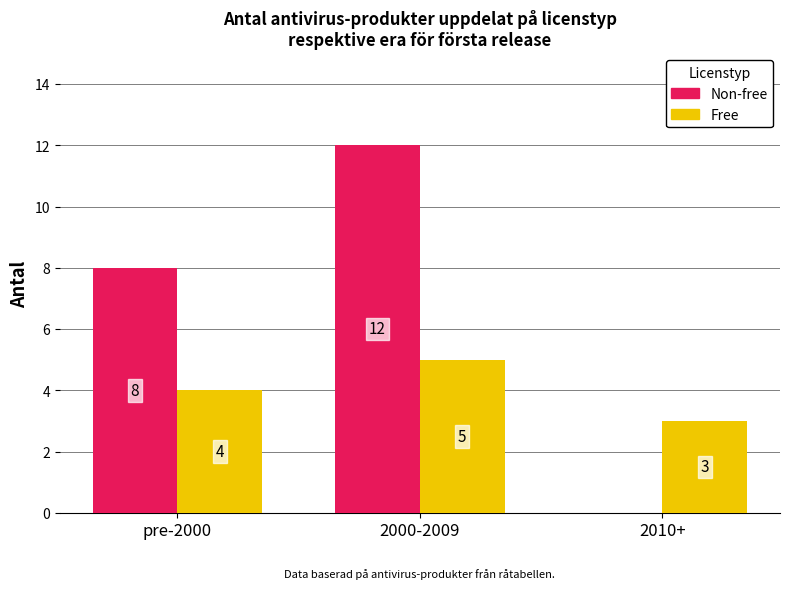

Reading right to left, what are all the values shown in this chart?

Non-free: 2010+=0	2000-2009=12	pre-2000=8
Free: 2010+=3	2000-2009=5	pre-2000=4